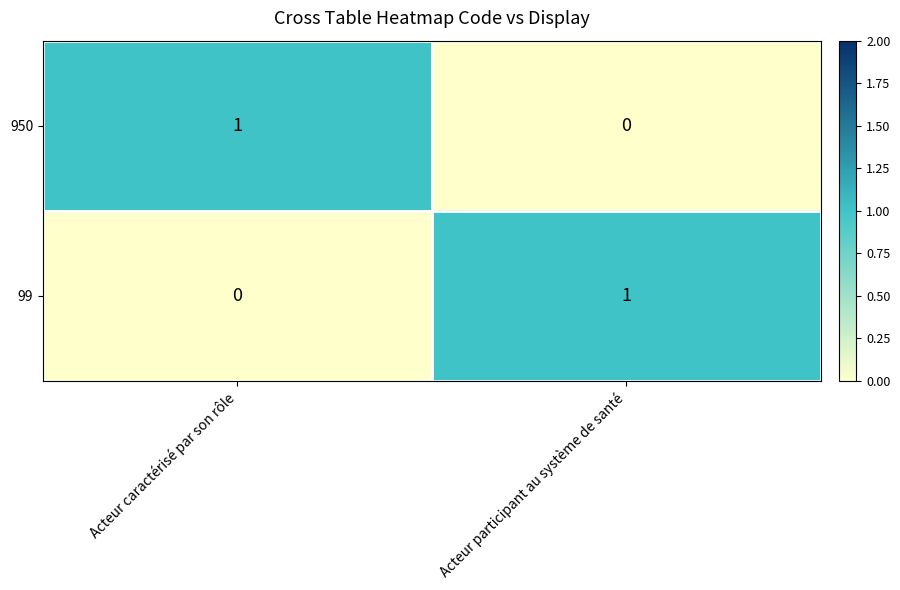

Is it true that 99 equals 0 at Acteur caractérisé par son rôle?

True